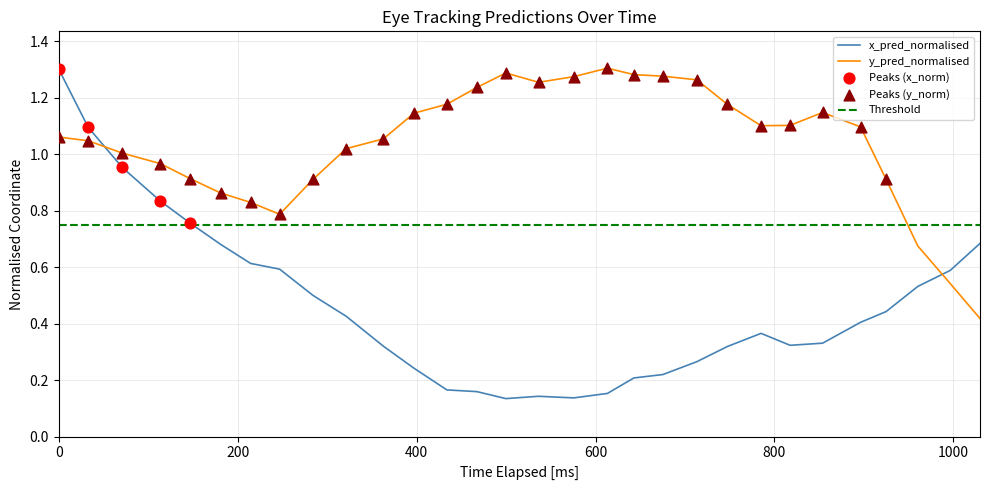

Which series has the largest total across all categories?

y_pred_normalised